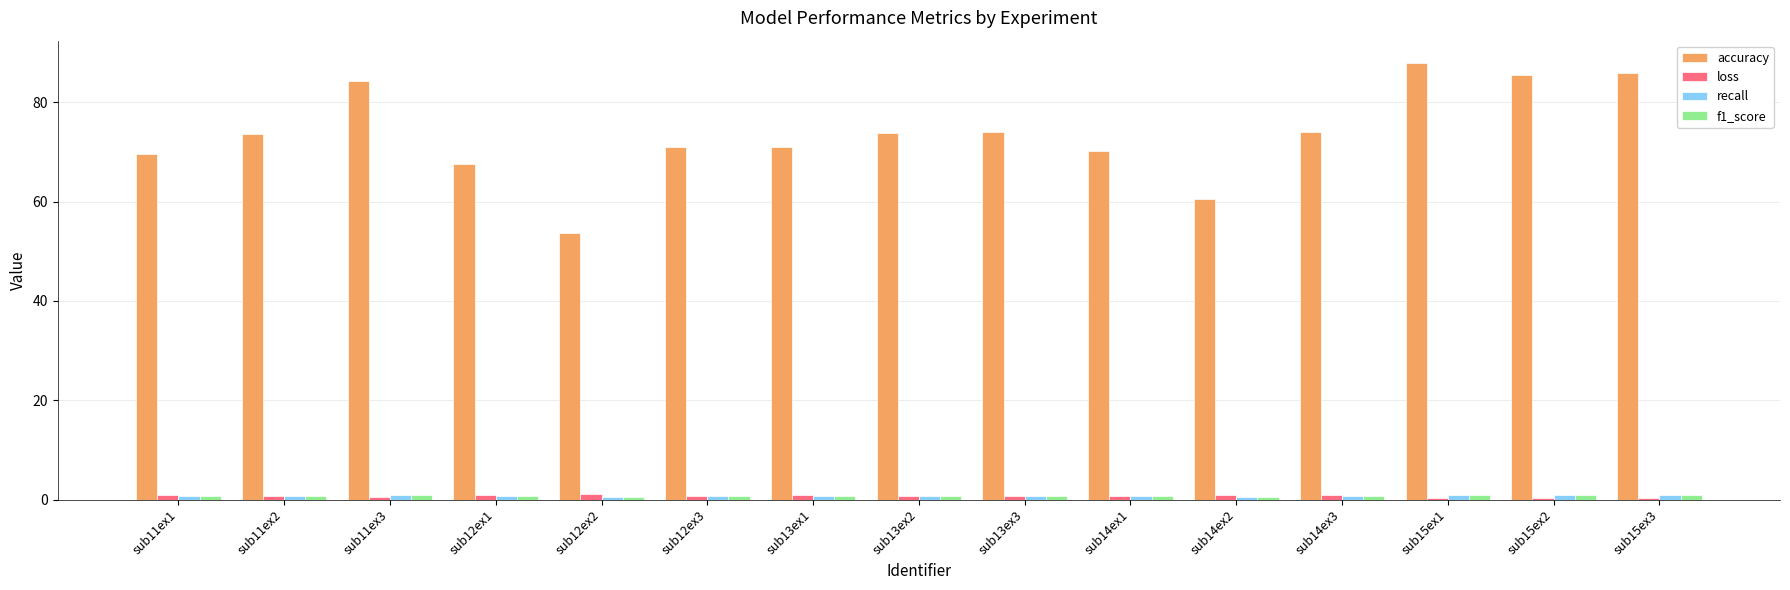

What is the difference between the loss values at sub15ex2 and sub12ex1?

0.5